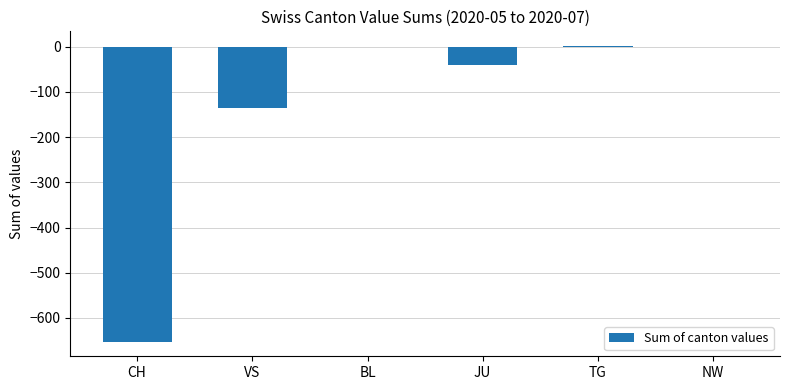

Which has a higher value, JU or BL?

BL